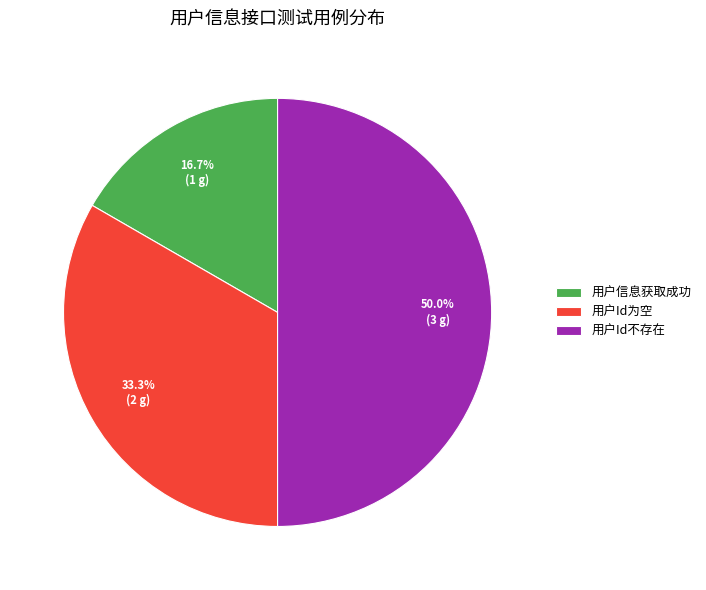

The 用户Id不存在 slice represents 37% of the pie. True or false?

False